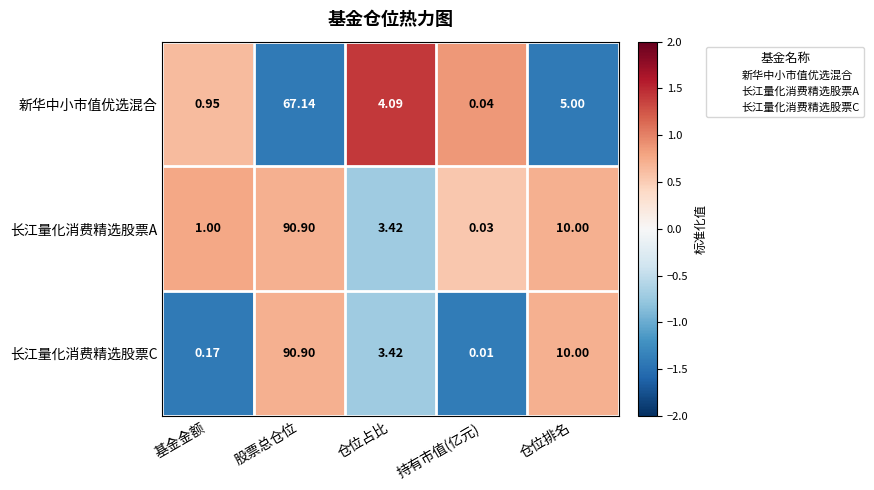

Which category has the lowest value in the 长江量化消费精选股票A series?

持有市值(亿元)